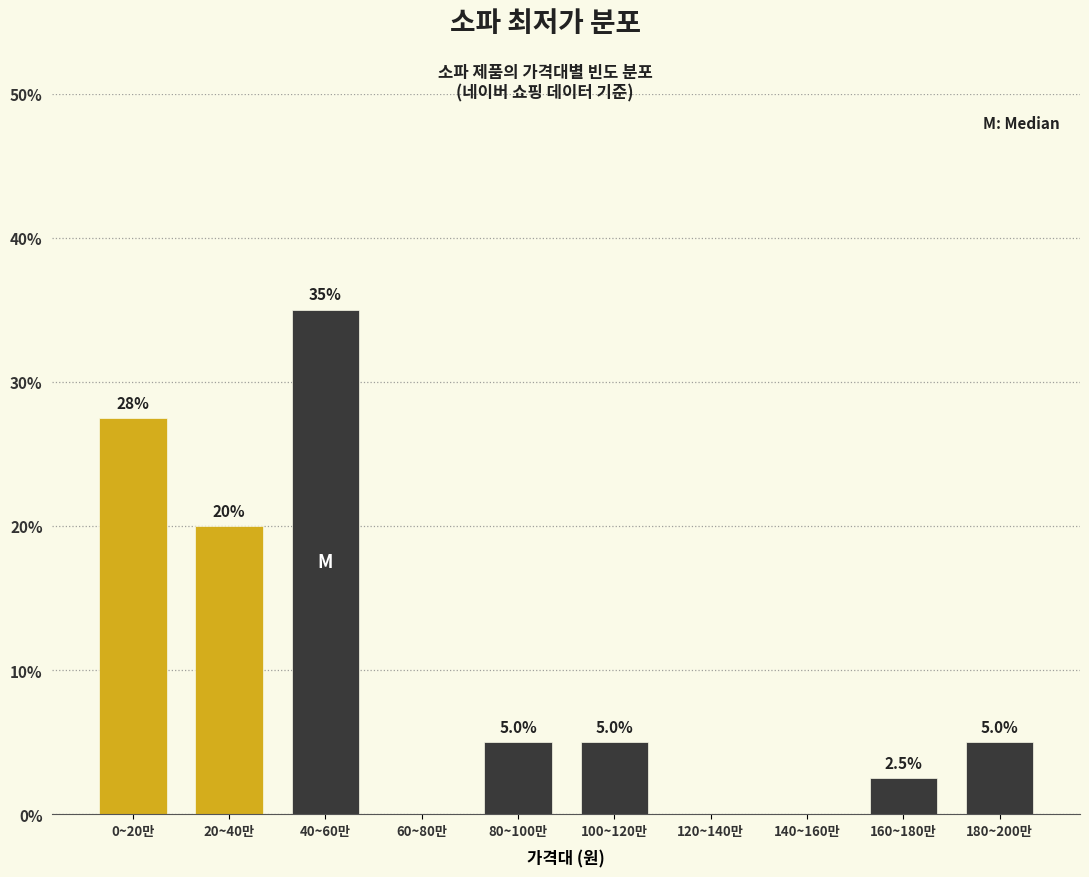

Reading left to right, extract all data points from this chart.

0~20만=27.5	20~40만=20.0	40~60만=35.0	60~80만=0.0	80~100만=5.0	100~120만=5.0	120~140만=0.0	140~160만=0.0	160~180만=2.5	180~200만=5.0